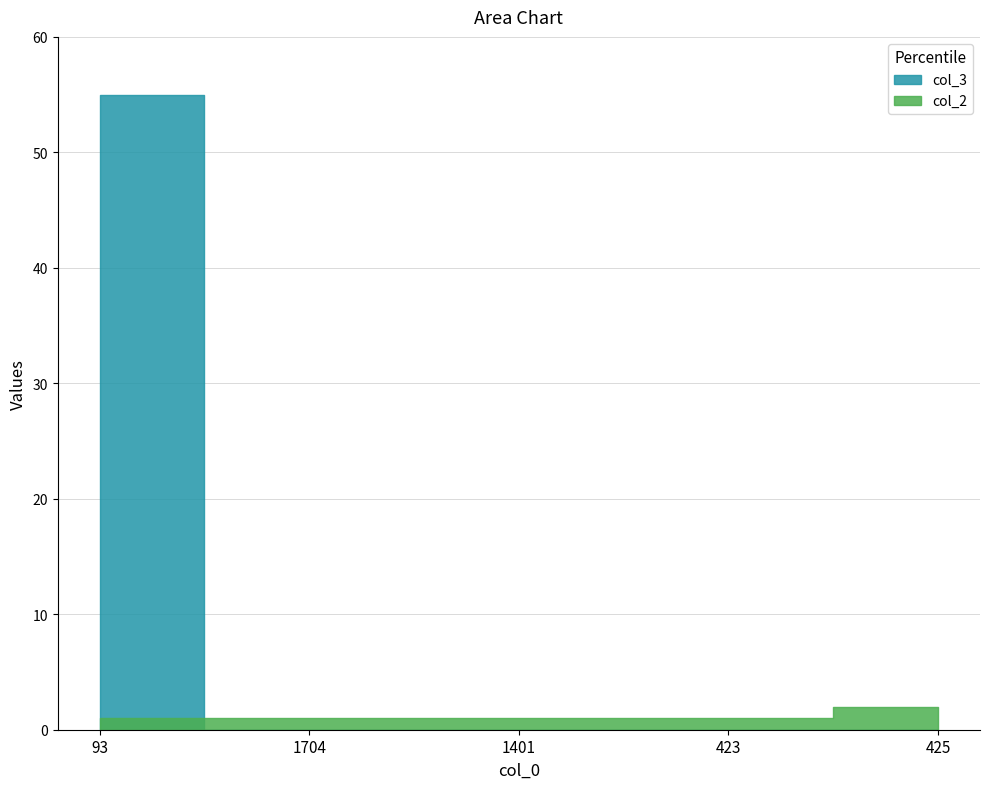

What is the average value of the col_3 series?

11